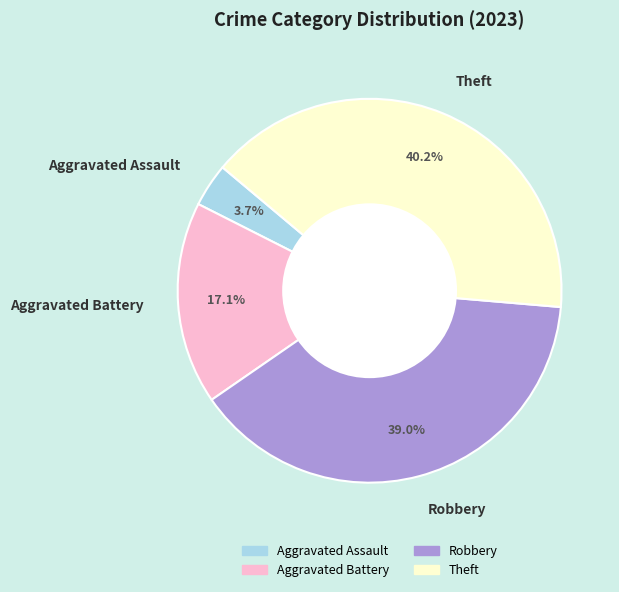

What is the smallest slice in the pie chart?

Aggravated Assault